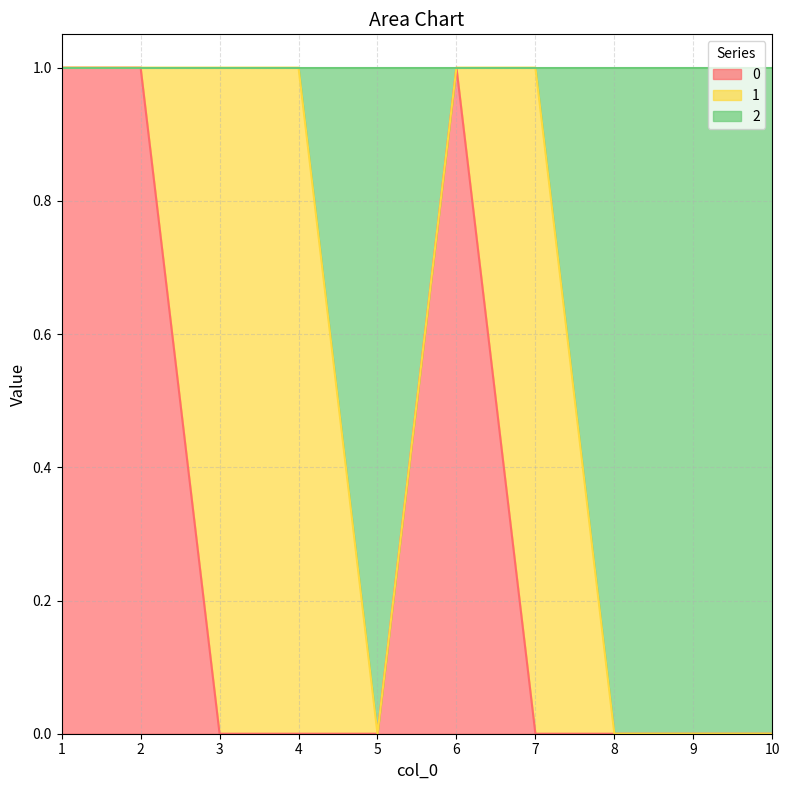

What are all the series names shown in the legend?

0, 1, 2